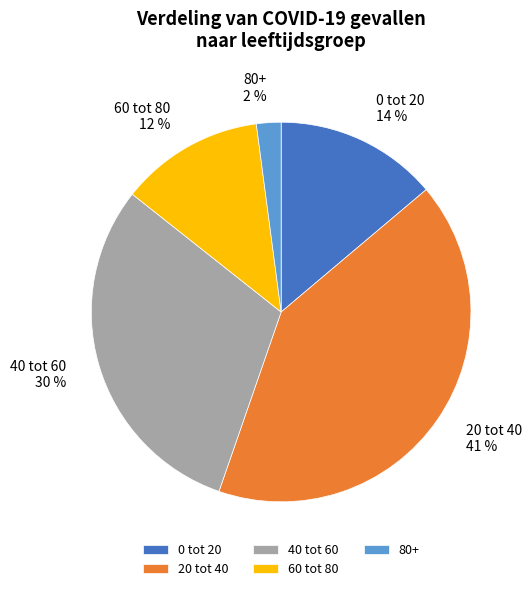

Count the number of slices in the pie.

5